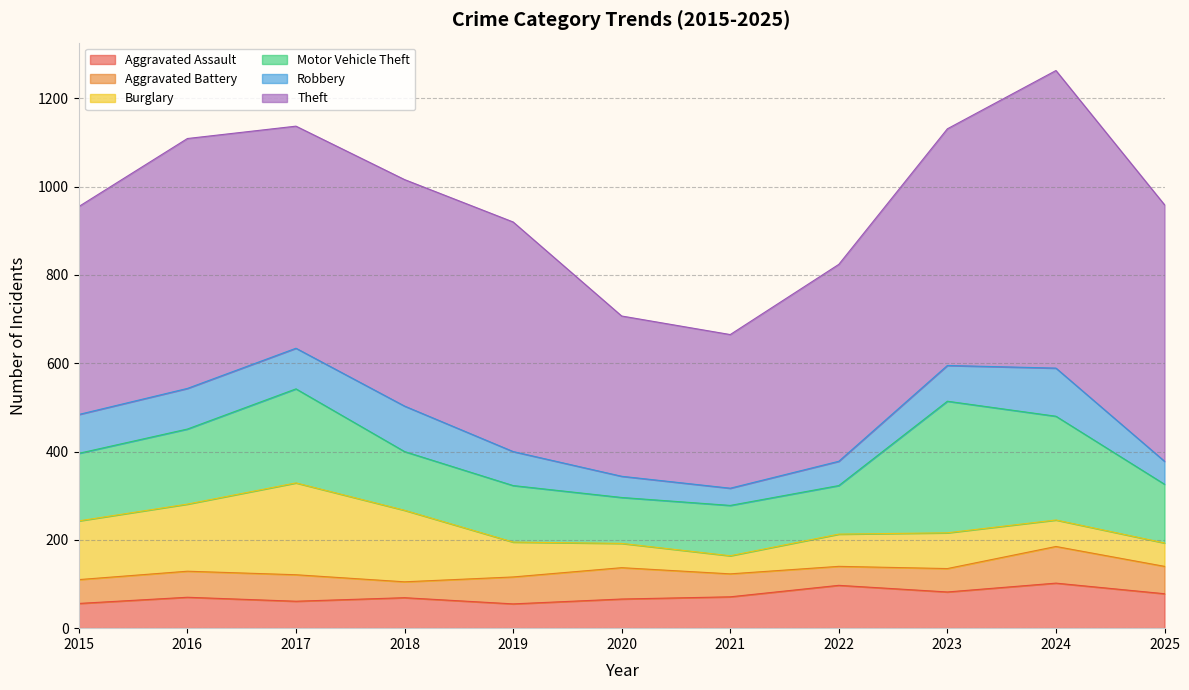

Does the chart display data point markers on the line(s)?

No